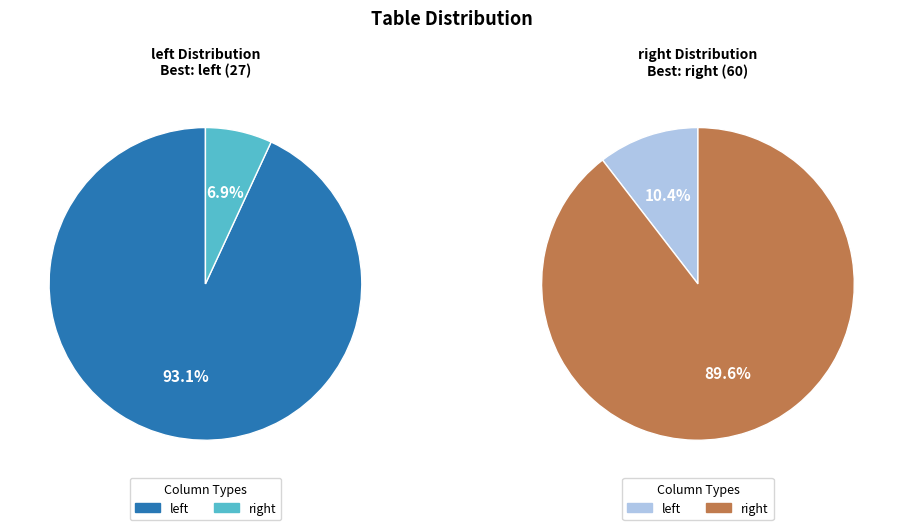

To the nearest percent, what is the difference between the largest and smallest slice percentages?

79%